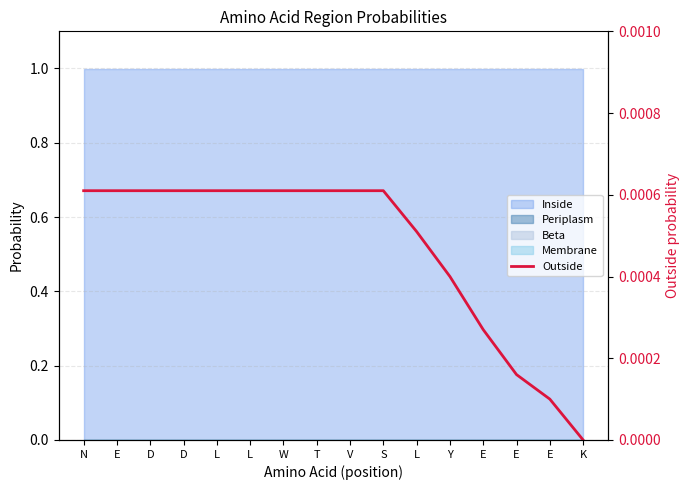

Rank the categories by value from highest to lowest.

N, E, D, D, L, L, W, T, V, S, L, Y, E, E, E, K